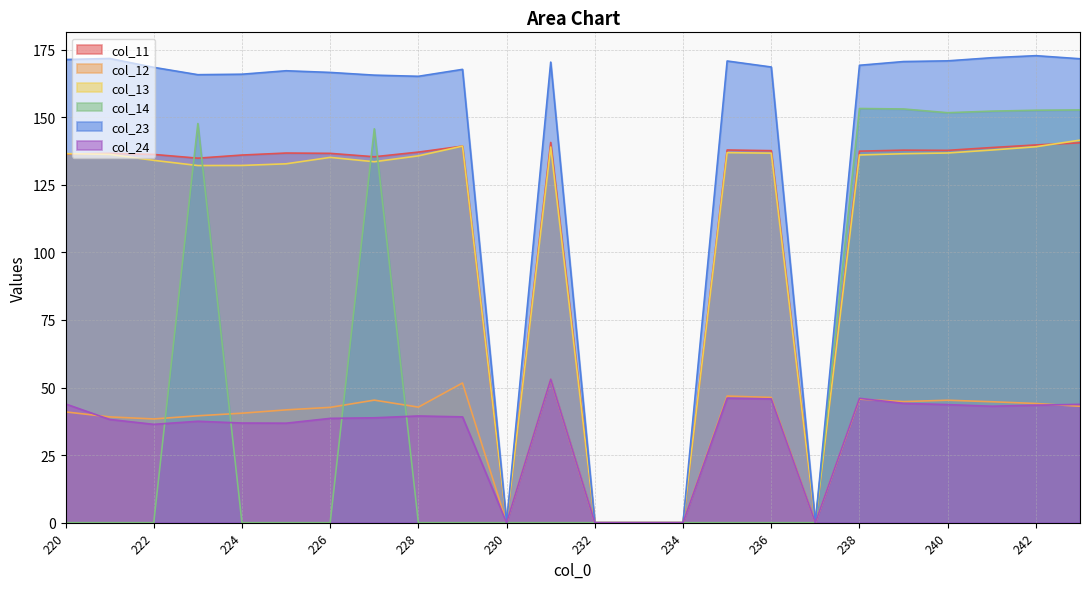

Which label corresponds to the smallest value in the chart?

230